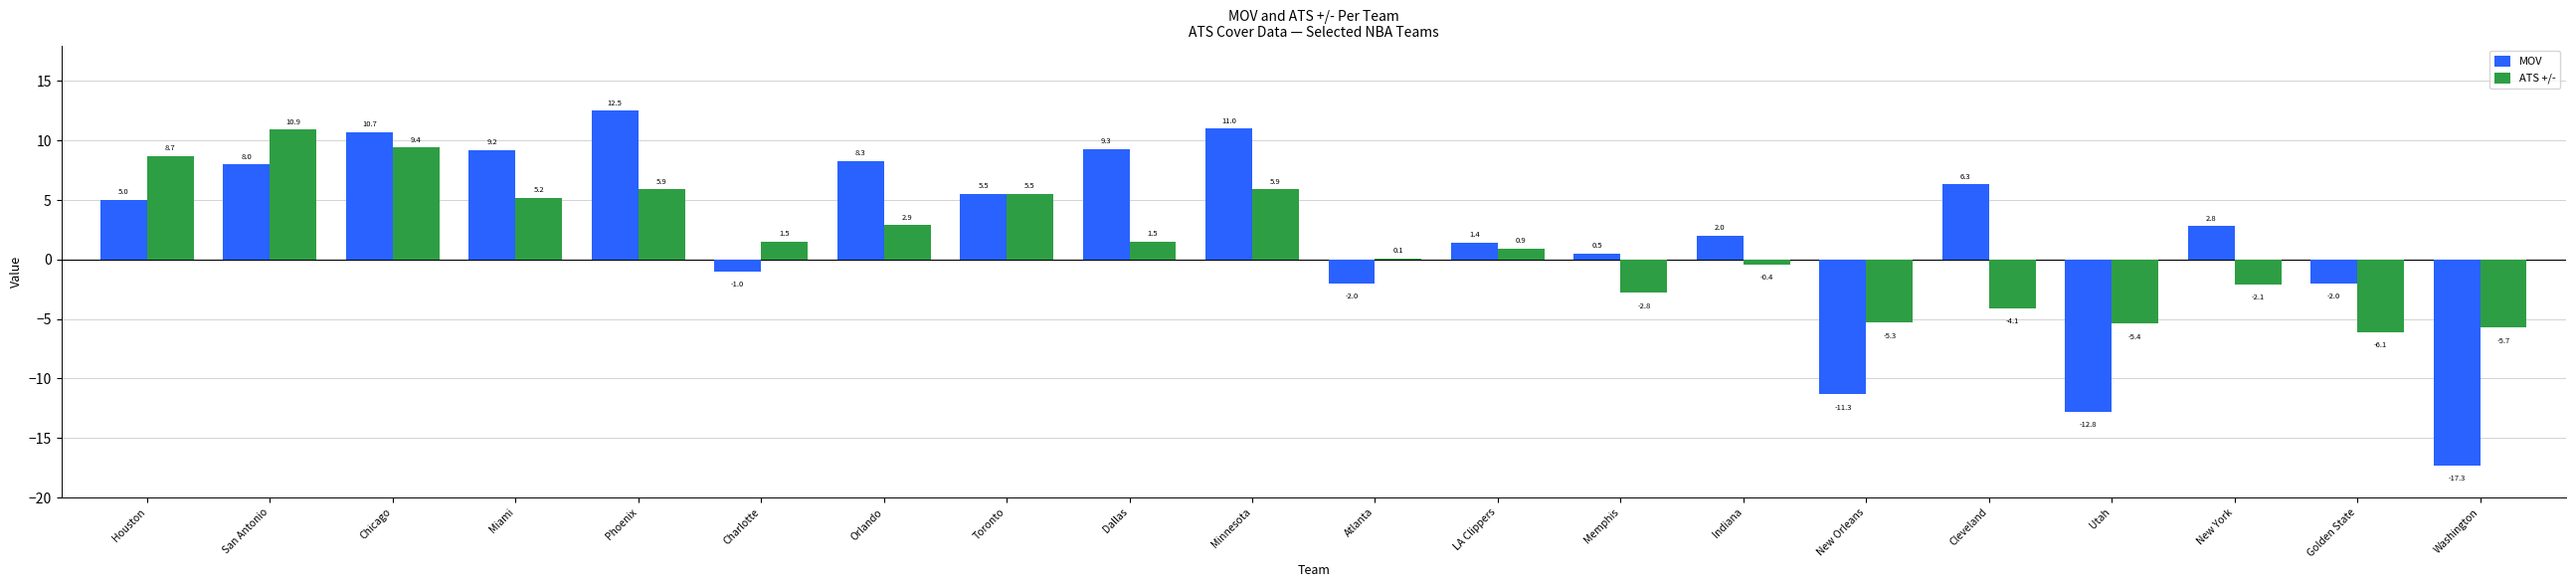

The MOV series shows 2.7 at Cleveland. True or false?

False